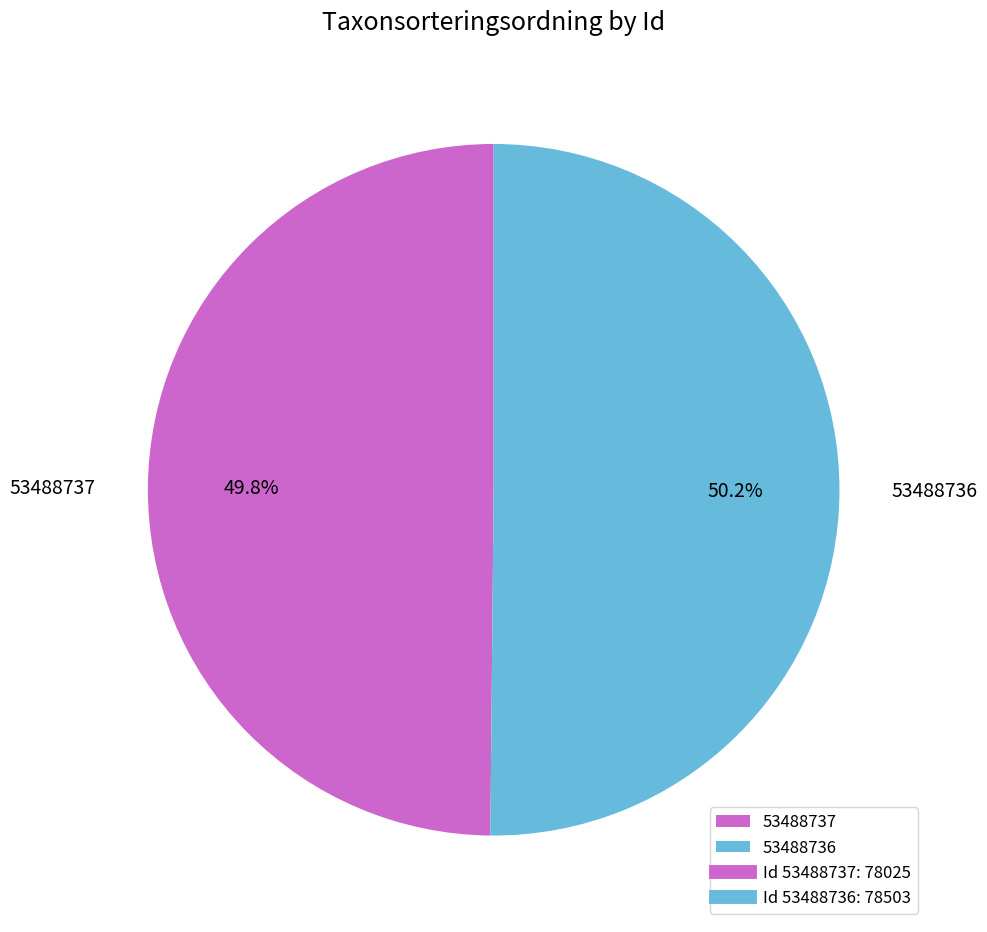

True or false: 53488737 accounts for 59% of the total.

False